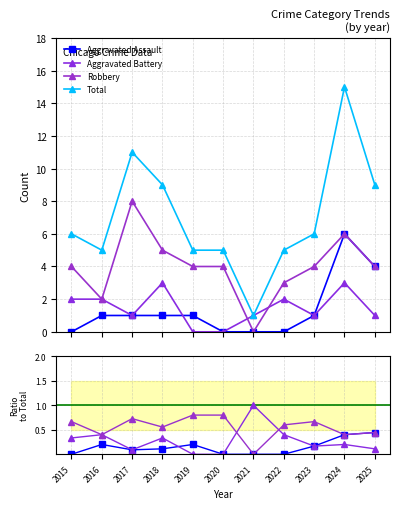

What is the total value across all series at 2023?

12